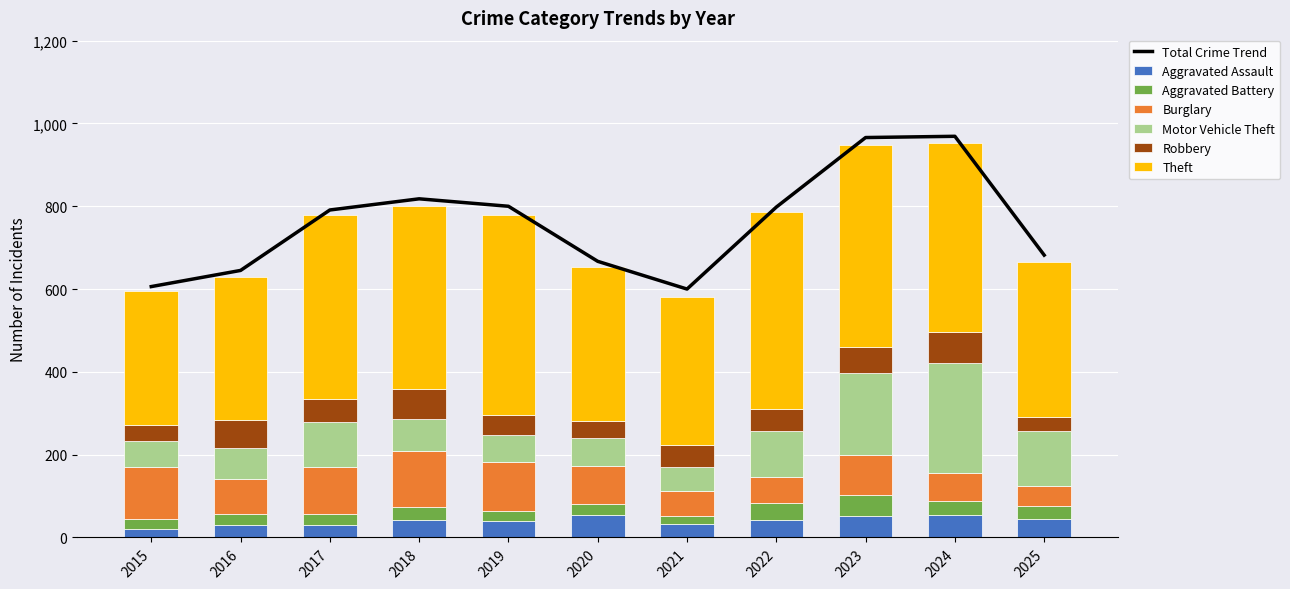

How many bars are there in total?

66